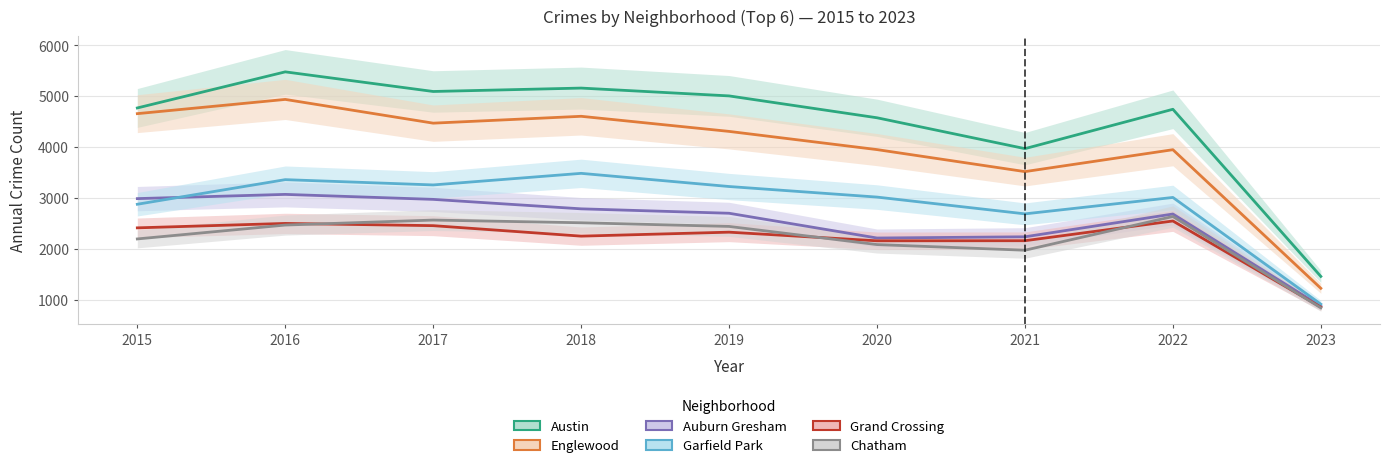

Rank the series at 2022 from lowest to highest value.

Grand Crossing, Chatham, Auburn Gresham, Garfield Park, Englewood, Austin